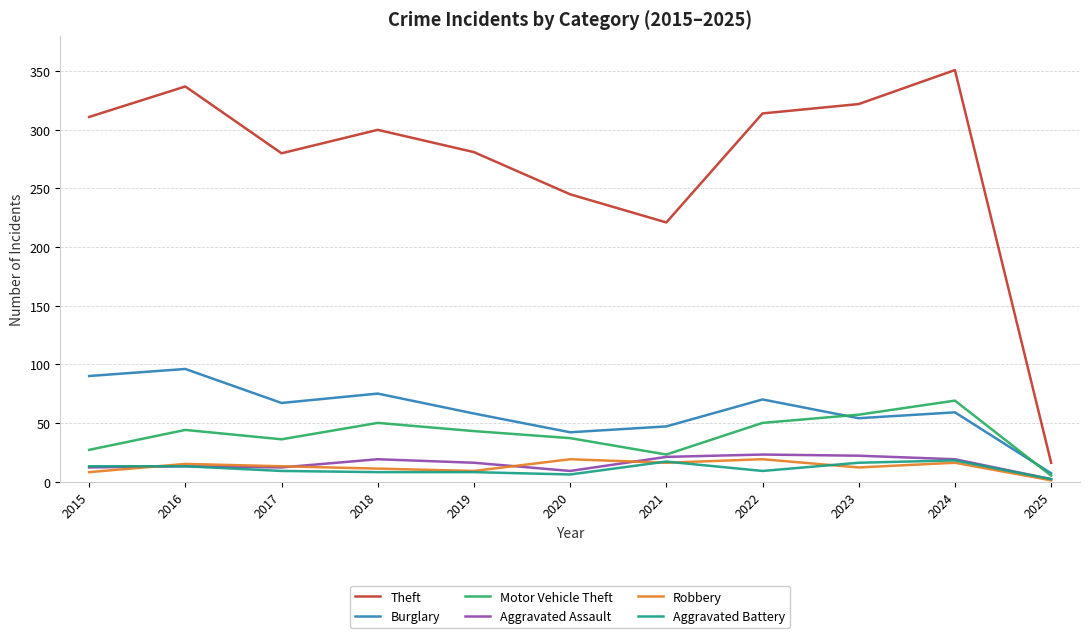

Which category has the lowest value in the Burglary series?

2025